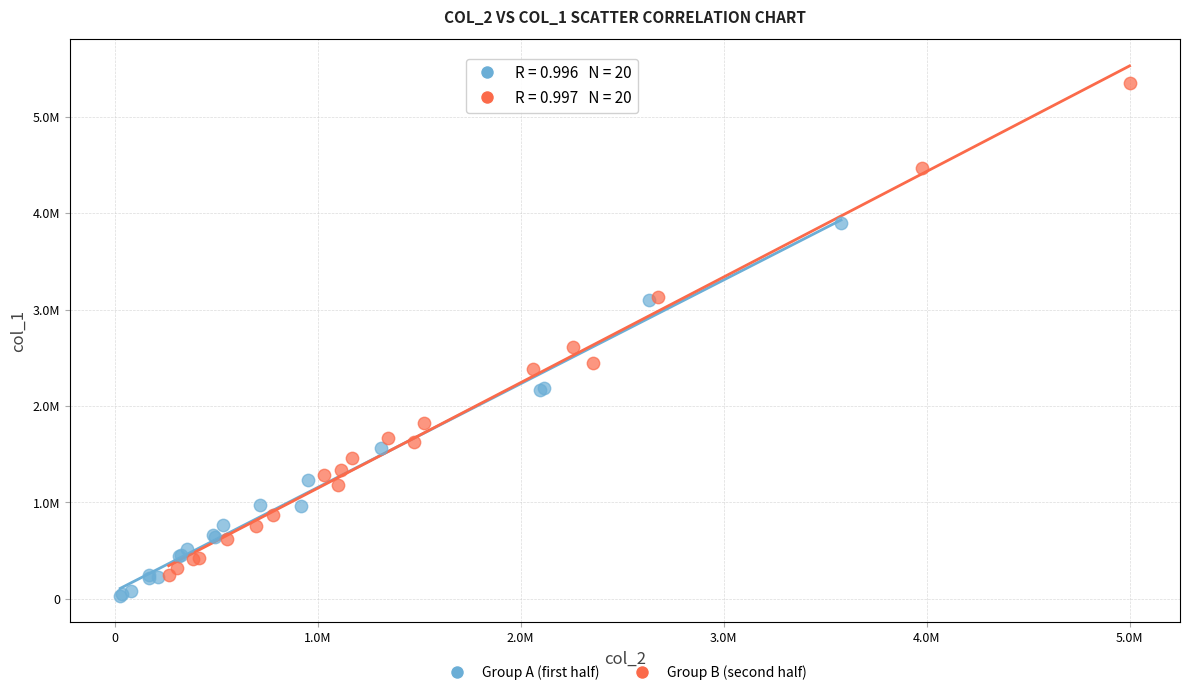

What are all the series names shown in the legend?

Group A (first half), Group B (second half)